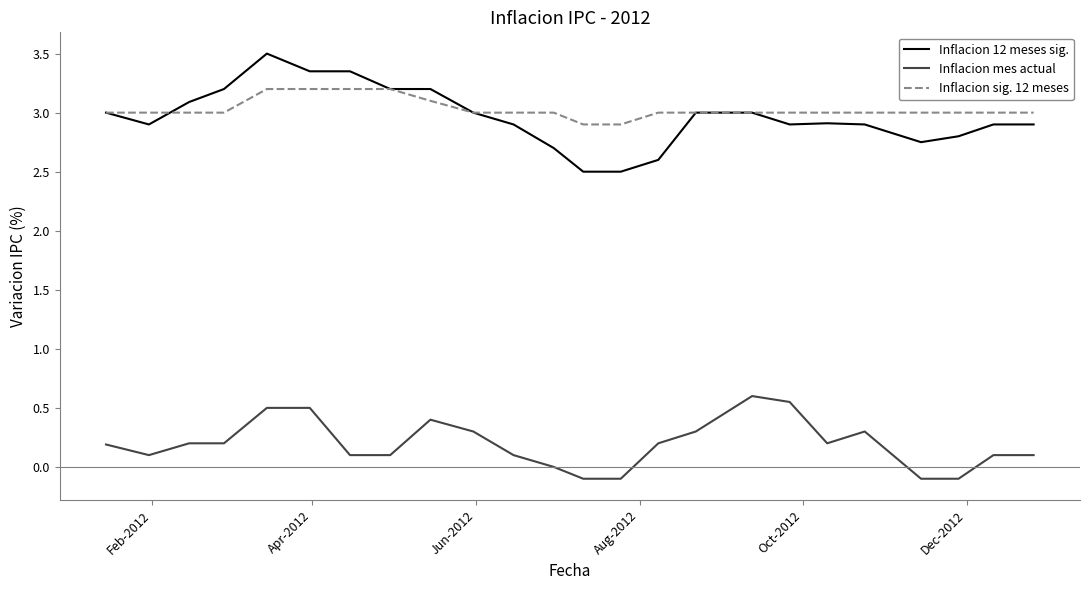

At how many categories does at least one series exceed 0?

24